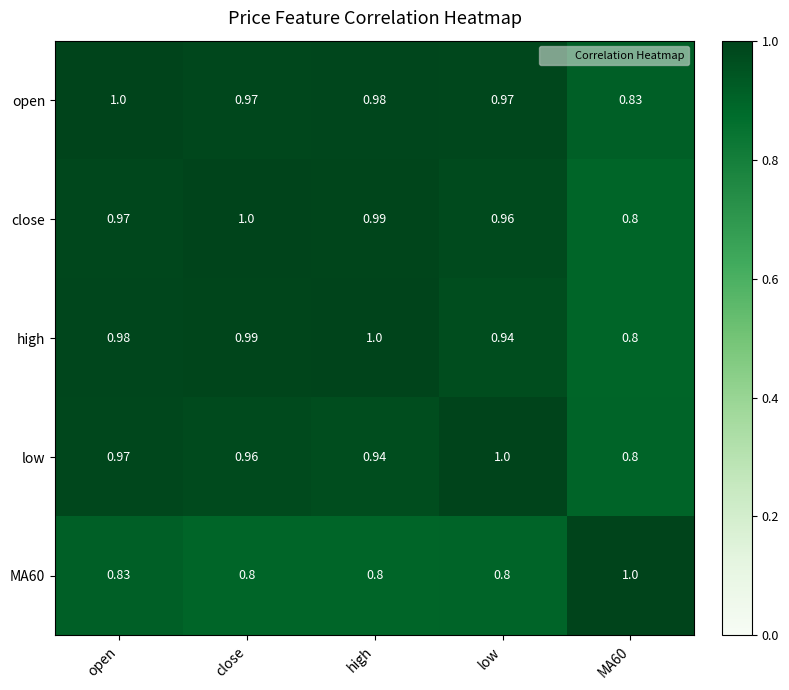

Between open and low, which series saw the biggest shift?

high